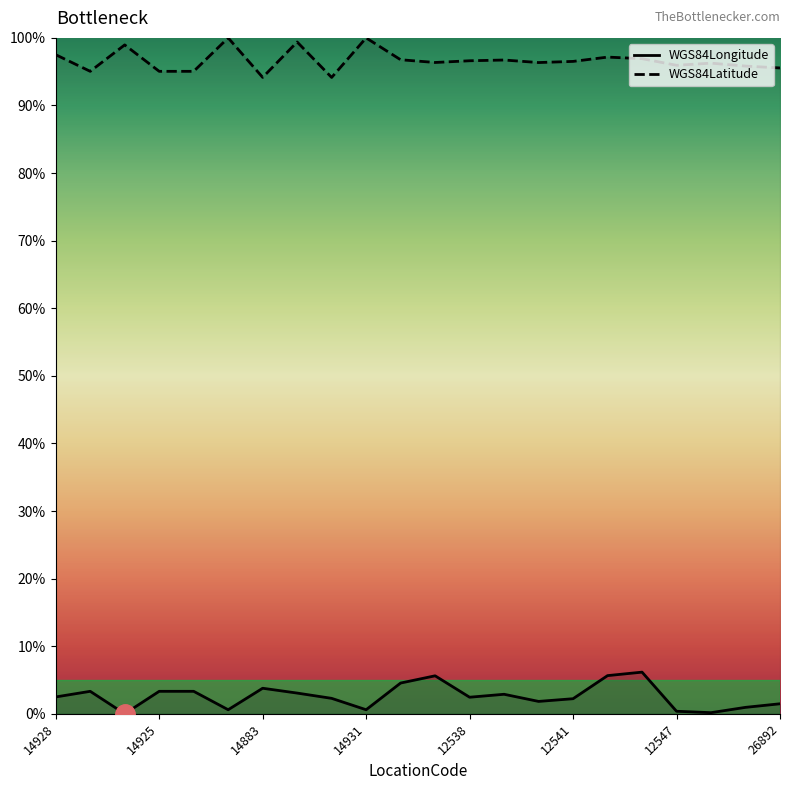

Does the chart display data point markers on the line(s)?

No